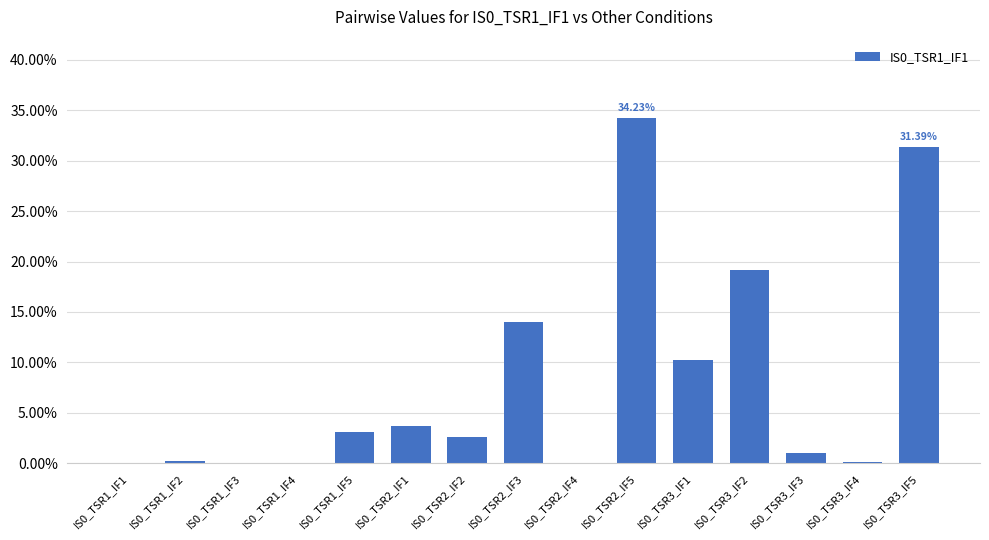

Which label corresponds to the largest value in the chart?

IS0_TSR2_IF5